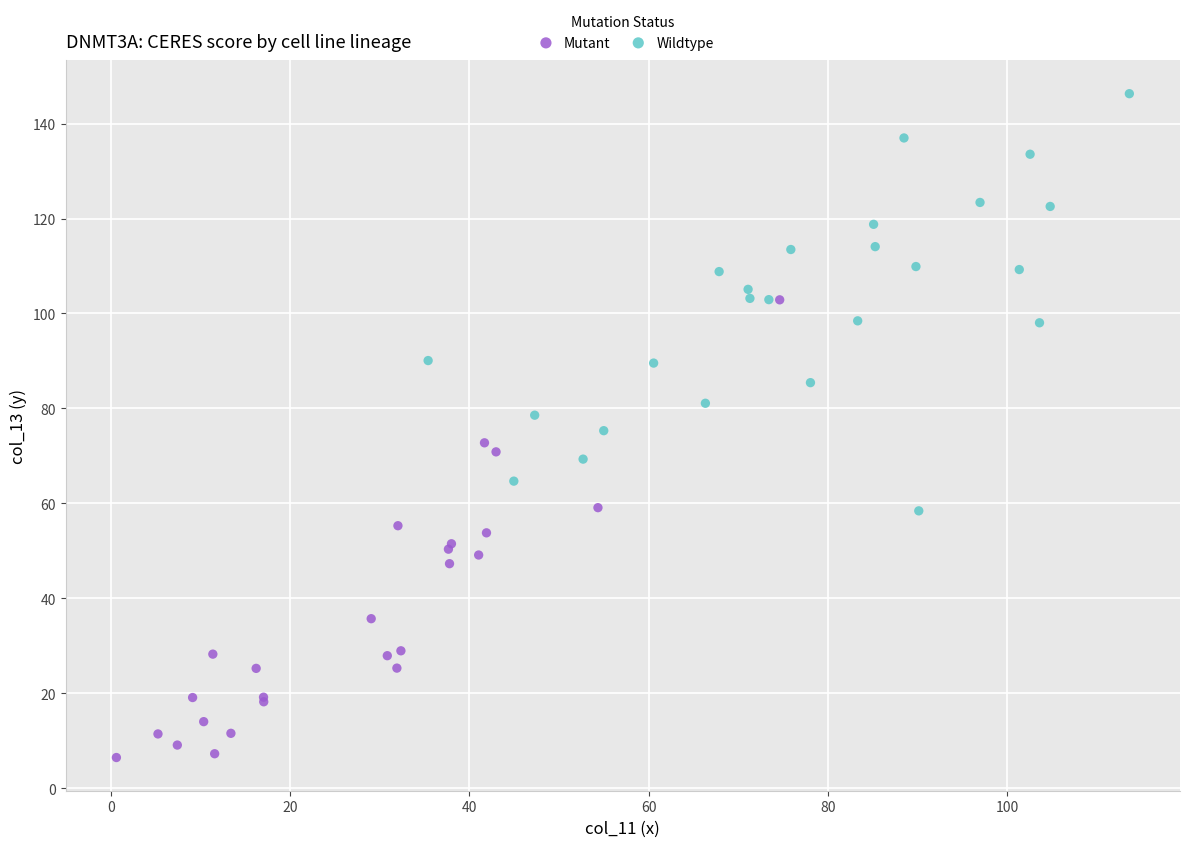

Which series contains the highest Y value?

Wildtype